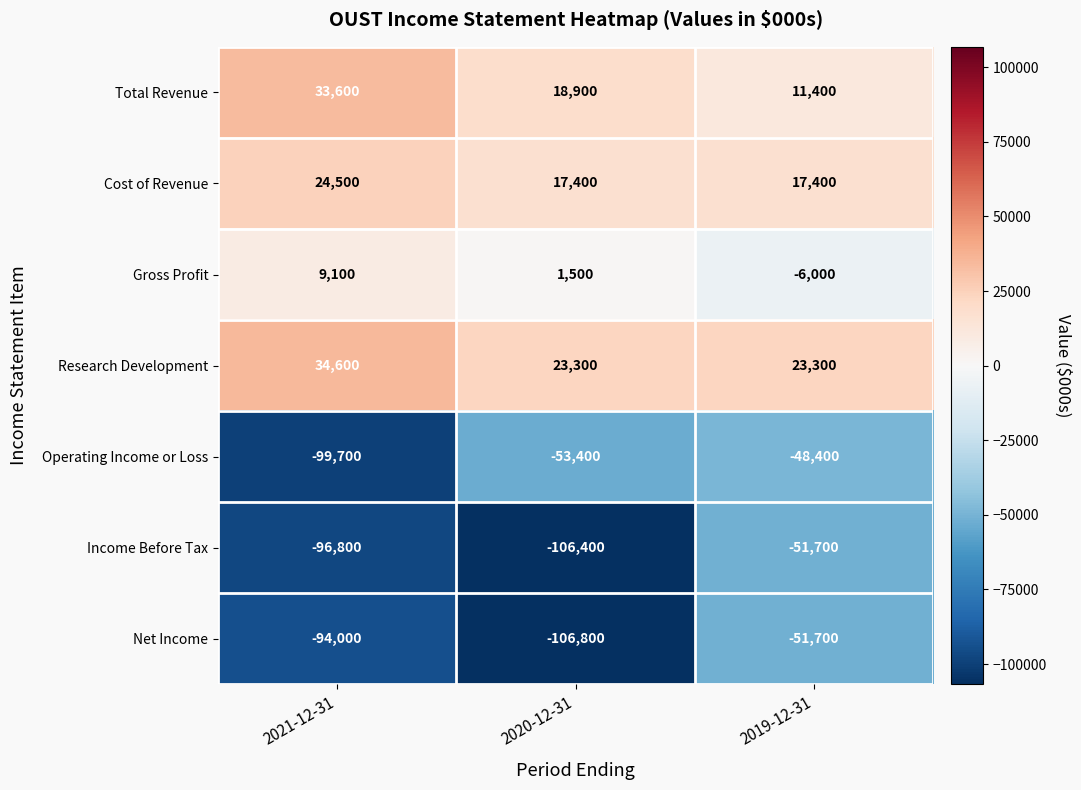

Between 2020-12-31 and 2019-12-31, which series saw the biggest shift?

Net Income